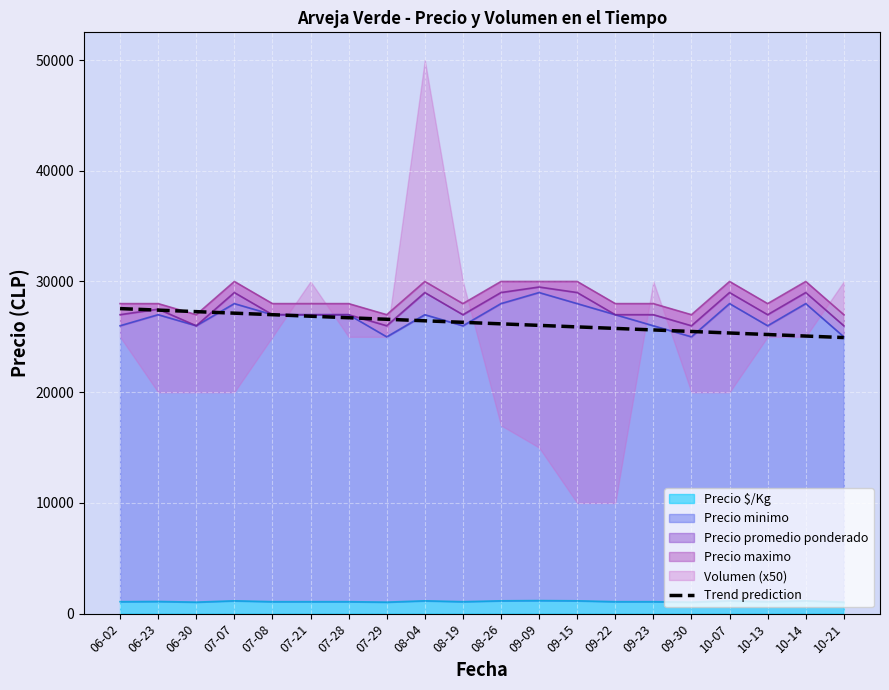

What is the difference between the second highest and minimum values?

2479.5